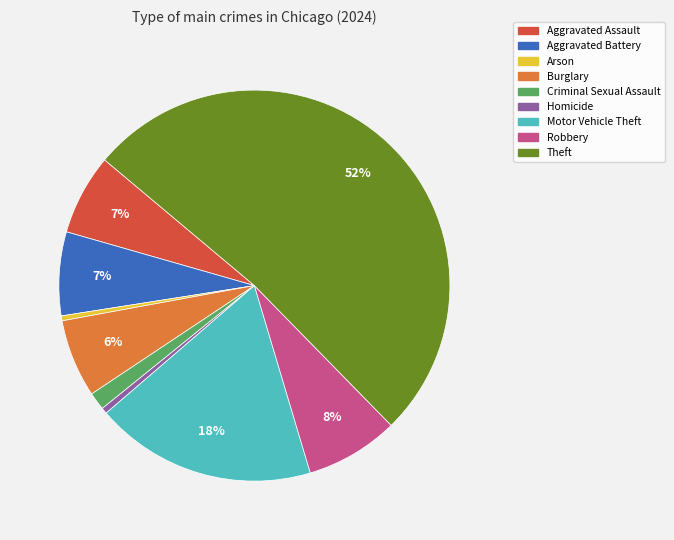

Combined, do Aggravated Battery and Arson account for over 50%?

No